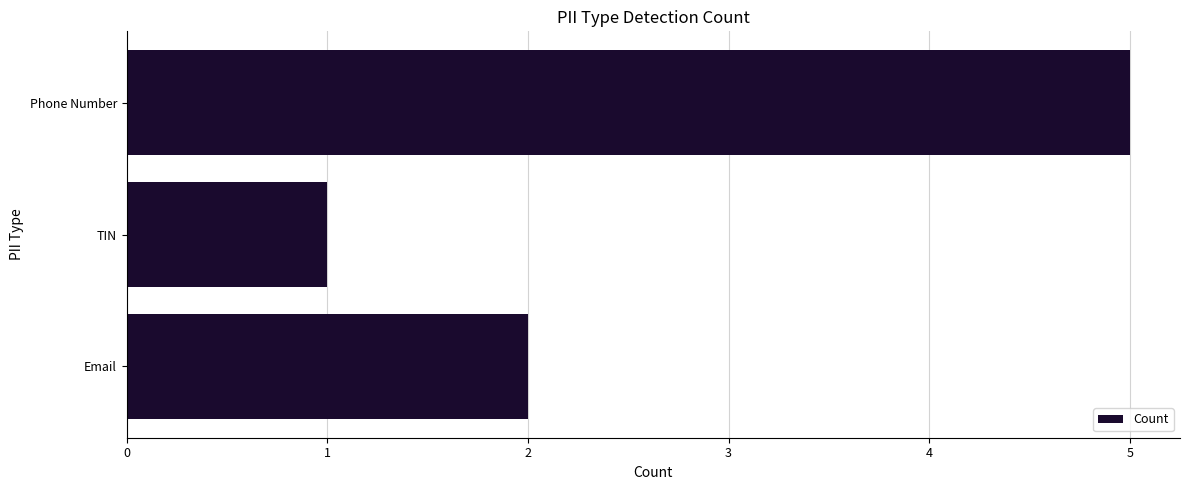

Rank the categories by value from lowest to highest.

TIN, Email, Phone Number